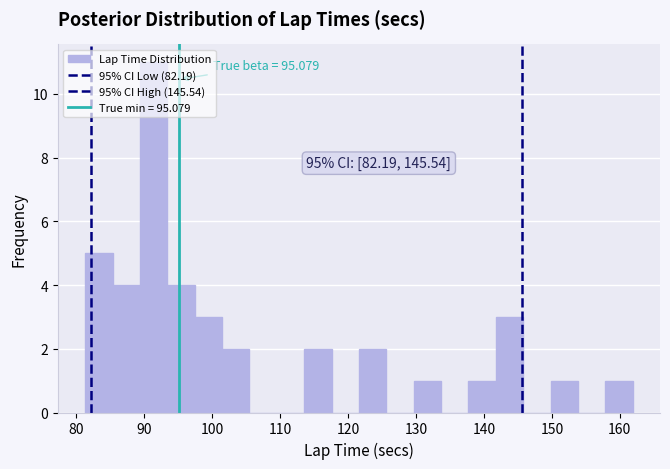

Over which range of the x-axis is the bar tallest?

89 to 93